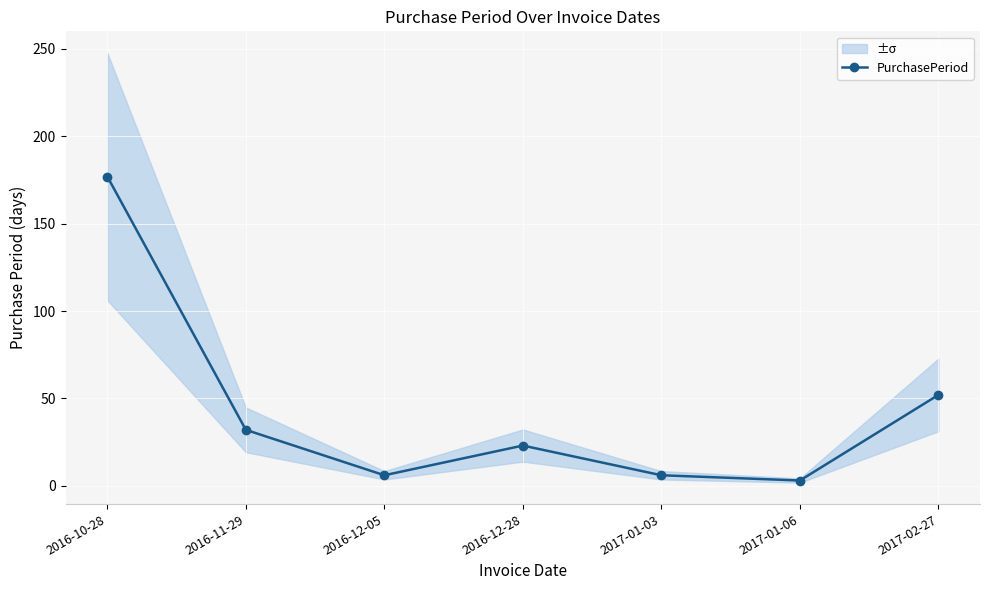

How many interior local peaks (higher than both neighbors) does the data have?

1